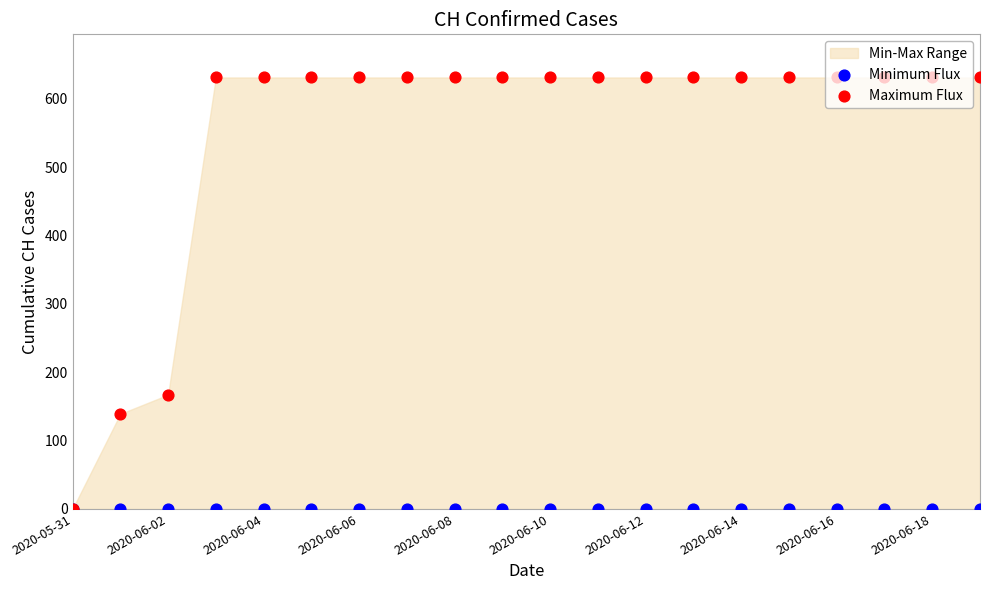

What is the total value across all series at 2020-06-12?

631